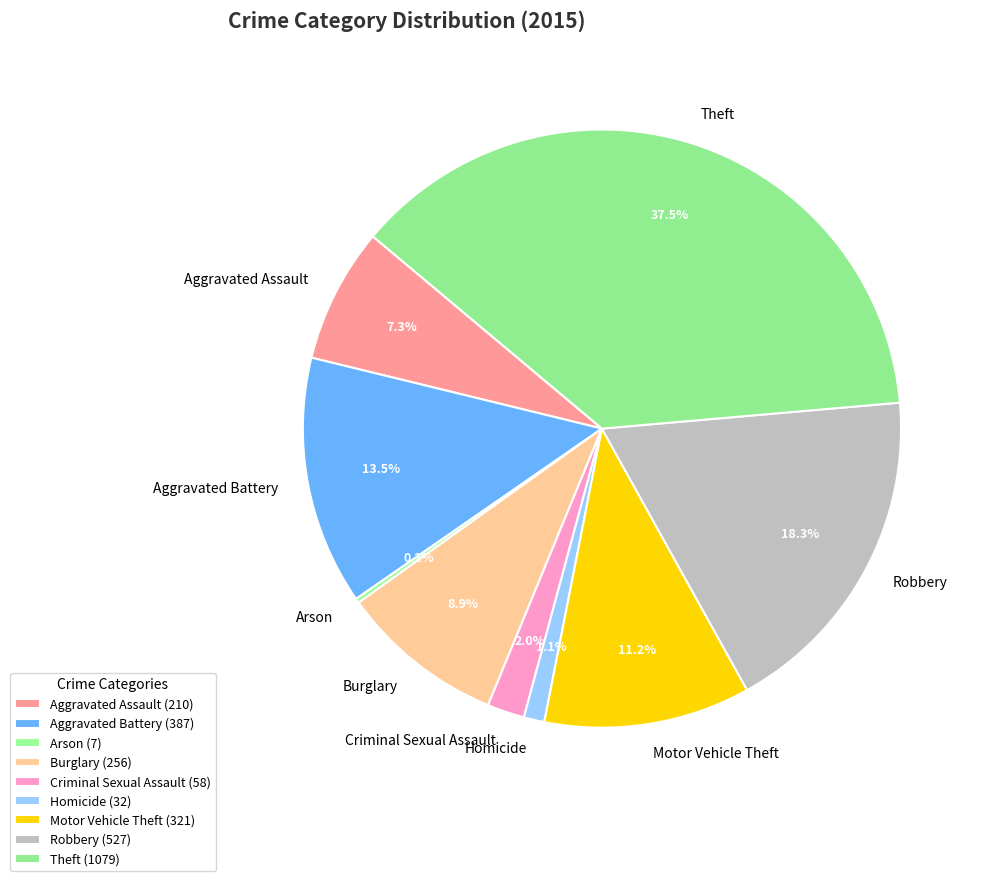

Is Homicide the majority of the pie?

No